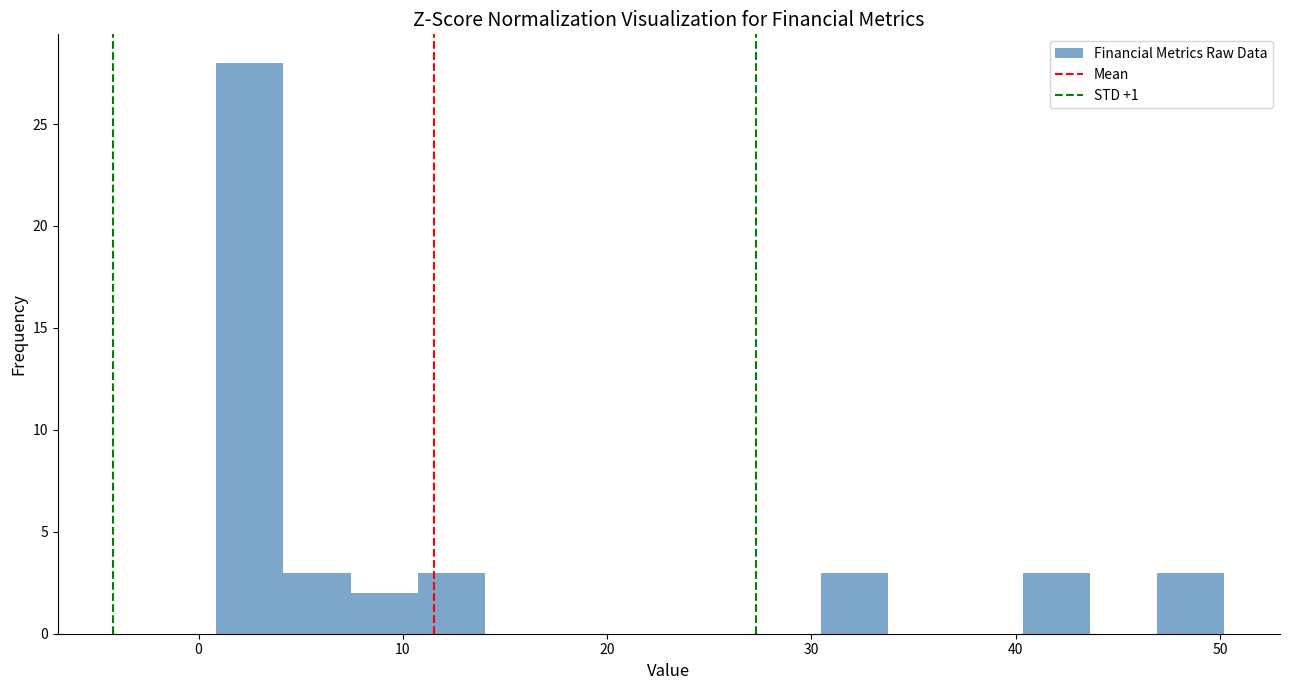

Around what value on the x-axis is the tallest bar? Give the approximate position of its centre, as read against the axis.

3